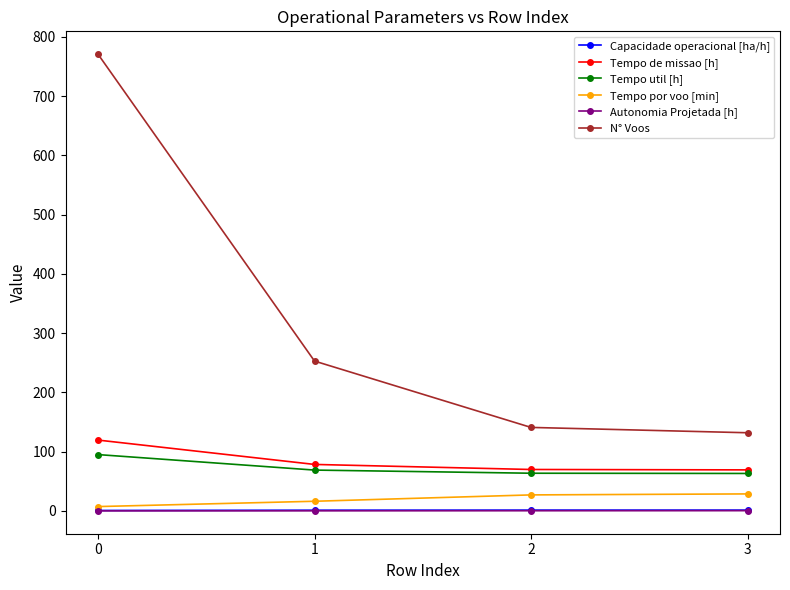

What is the sum of the Tempo util [h] values at 0 and 3?

158.4